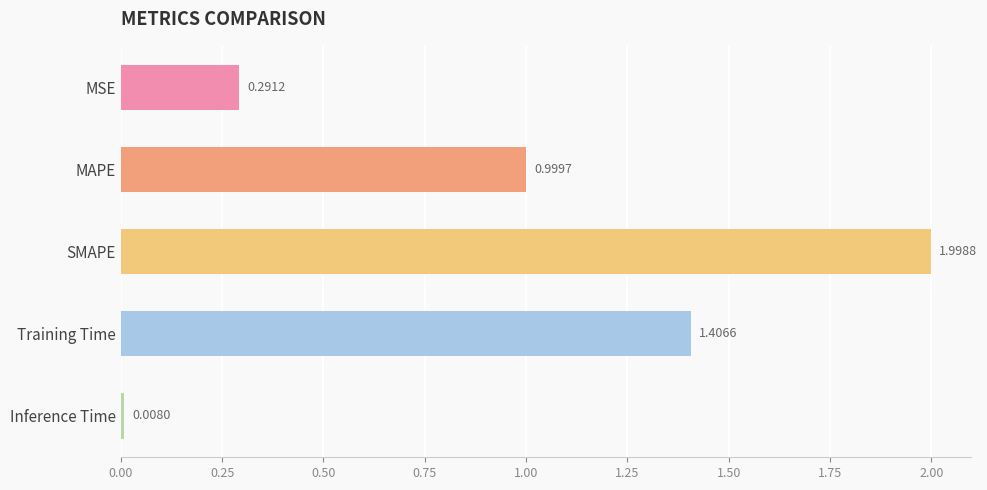

Which label corresponds to the smallest value in the chart?

Inference Time